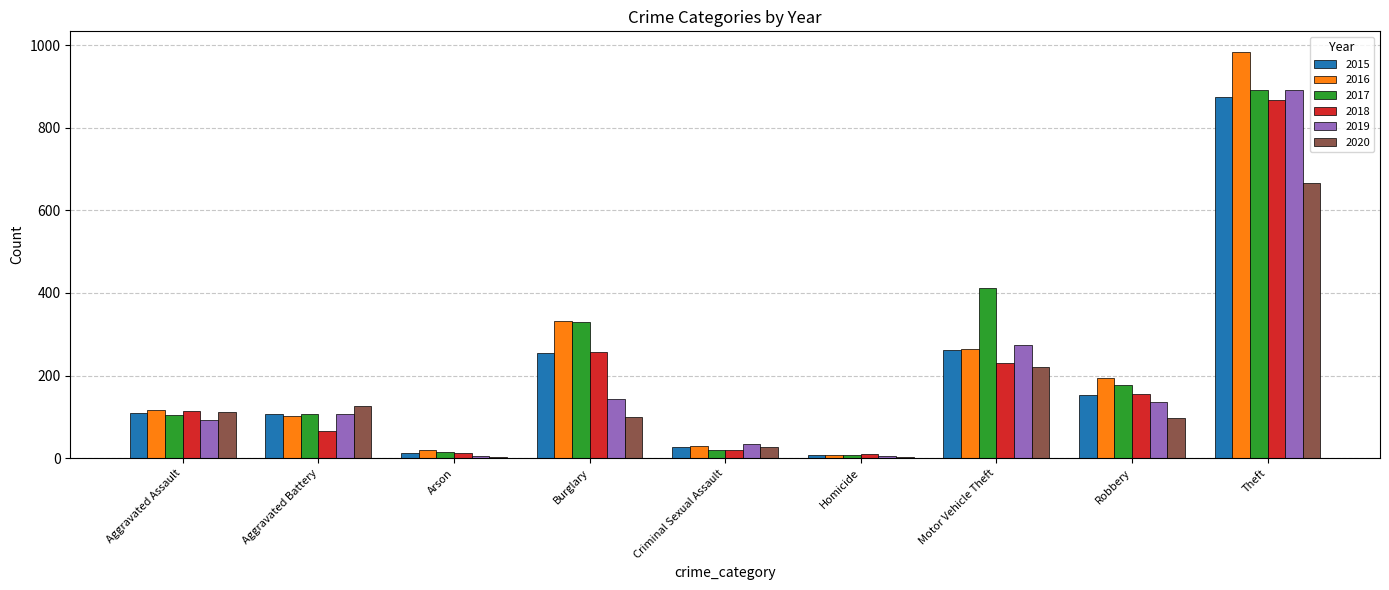

Which label corresponds to the largest value in the chart?

Theft